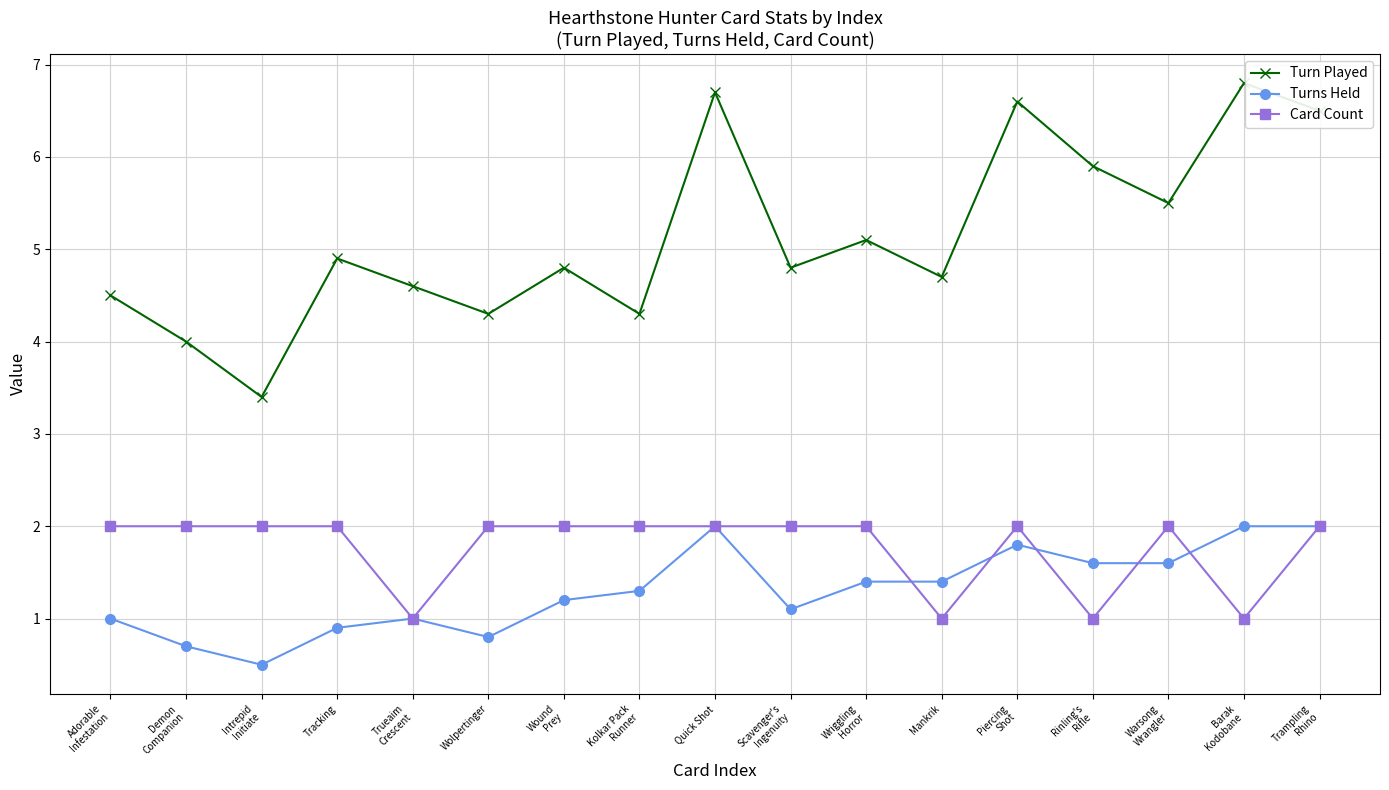

Does the chart display data point markers on the line(s)?

Yes